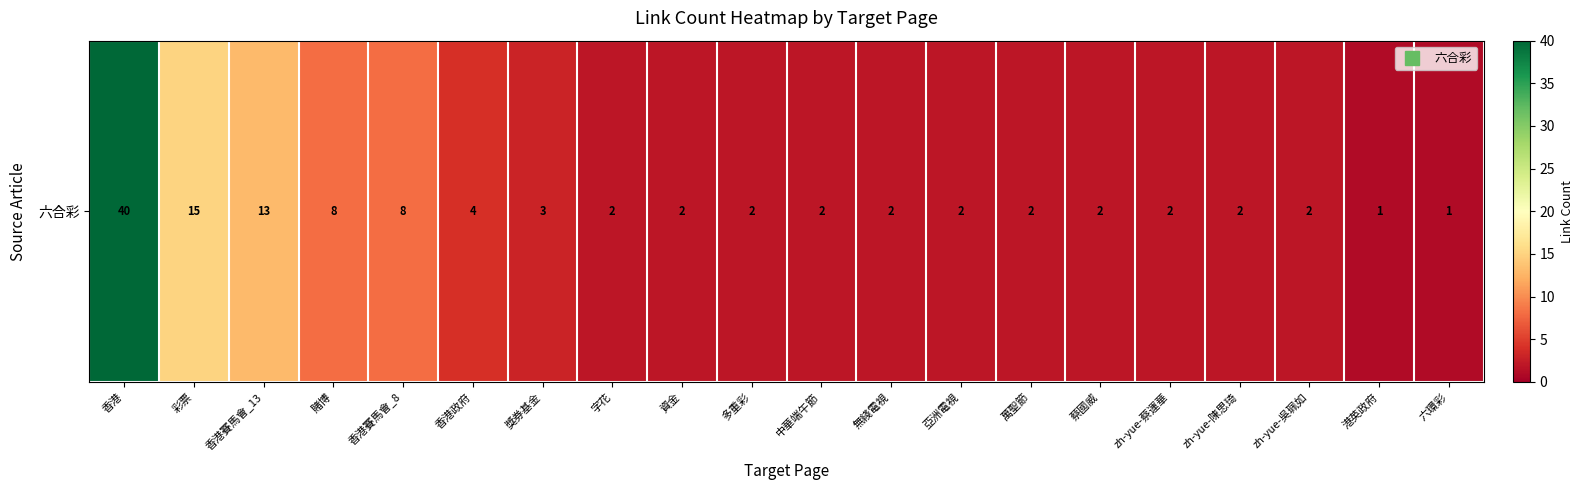

What is the minimum value shown in the chart?

1